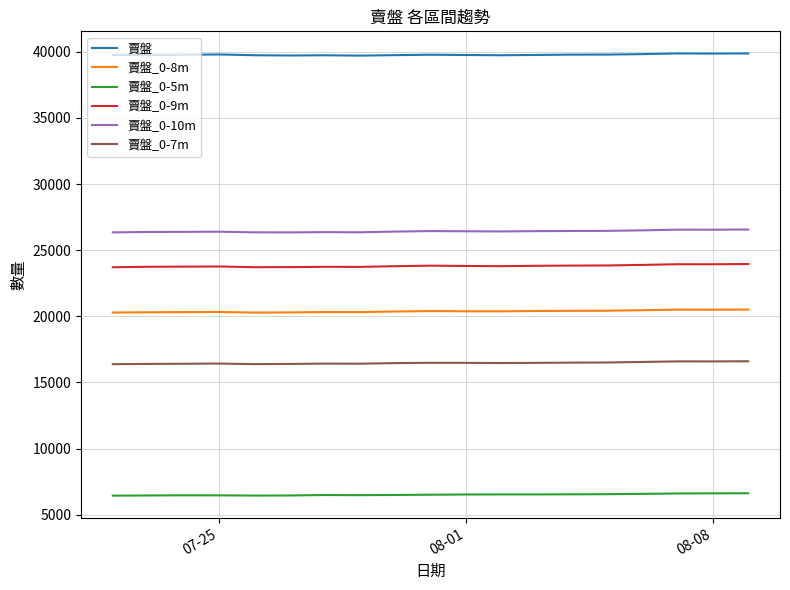

What is the lowest value of the 賣盤_0-8m series?

20284